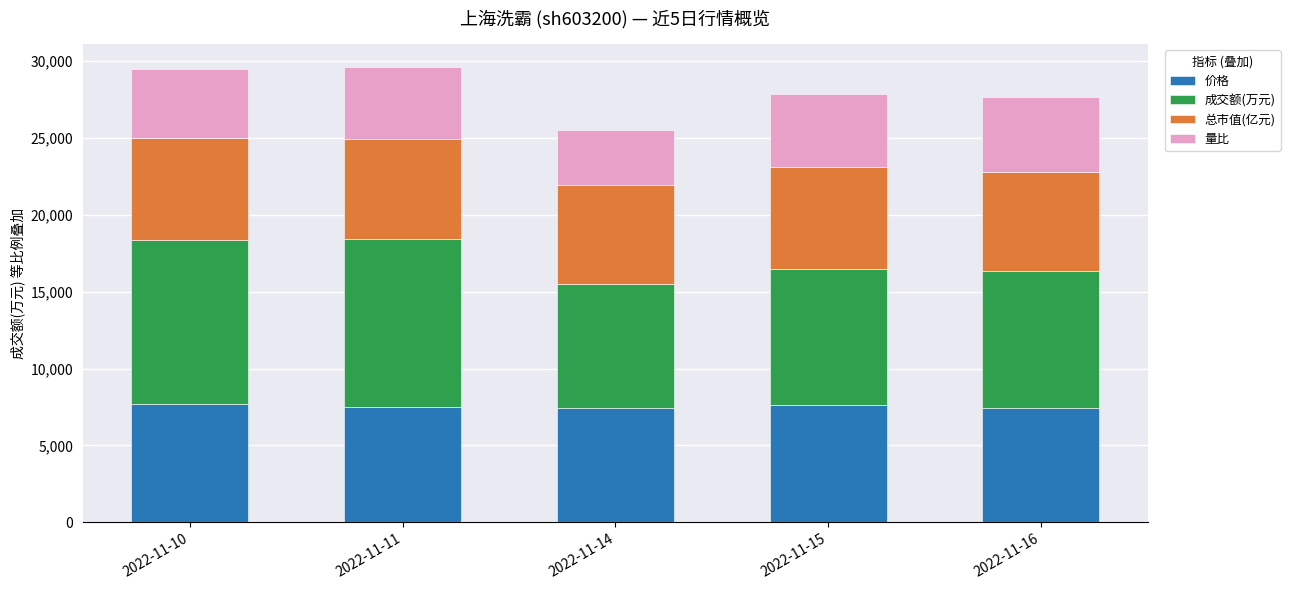

How many series are shown in this chart?

4